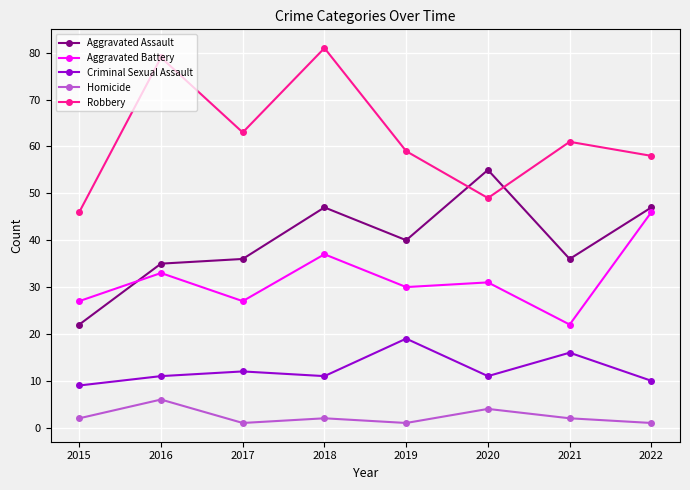

What is the difference between the highest and lowest values at 2021?

59